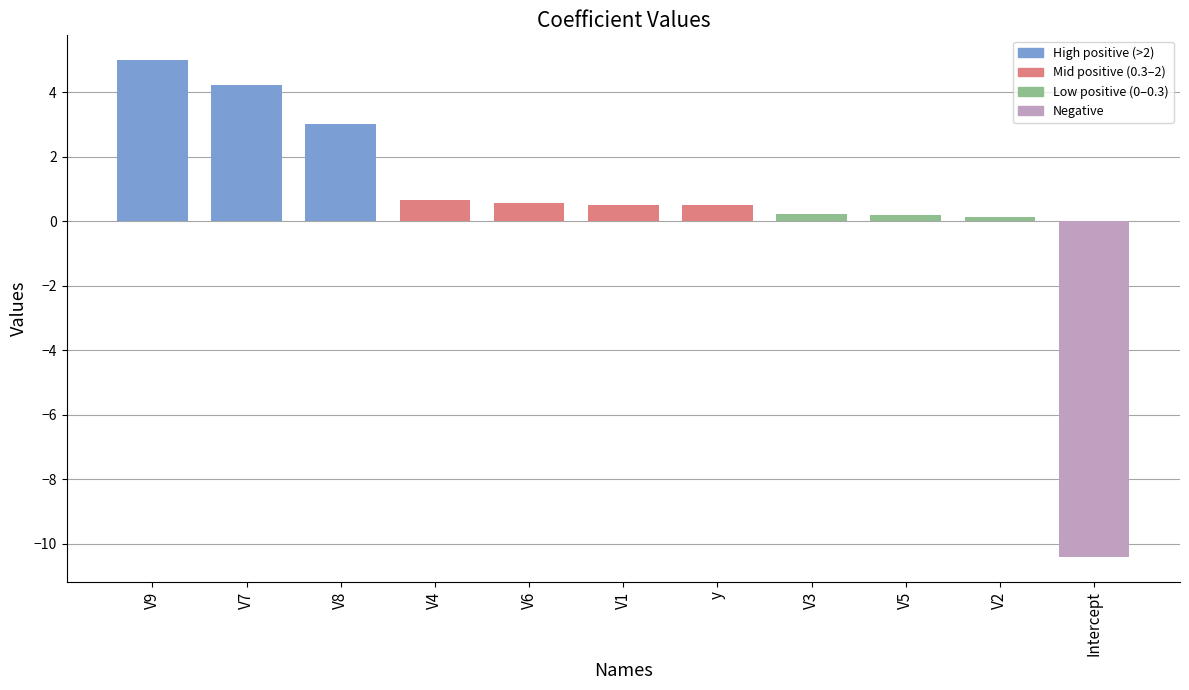

Does the chart contain any negative values?

Yes